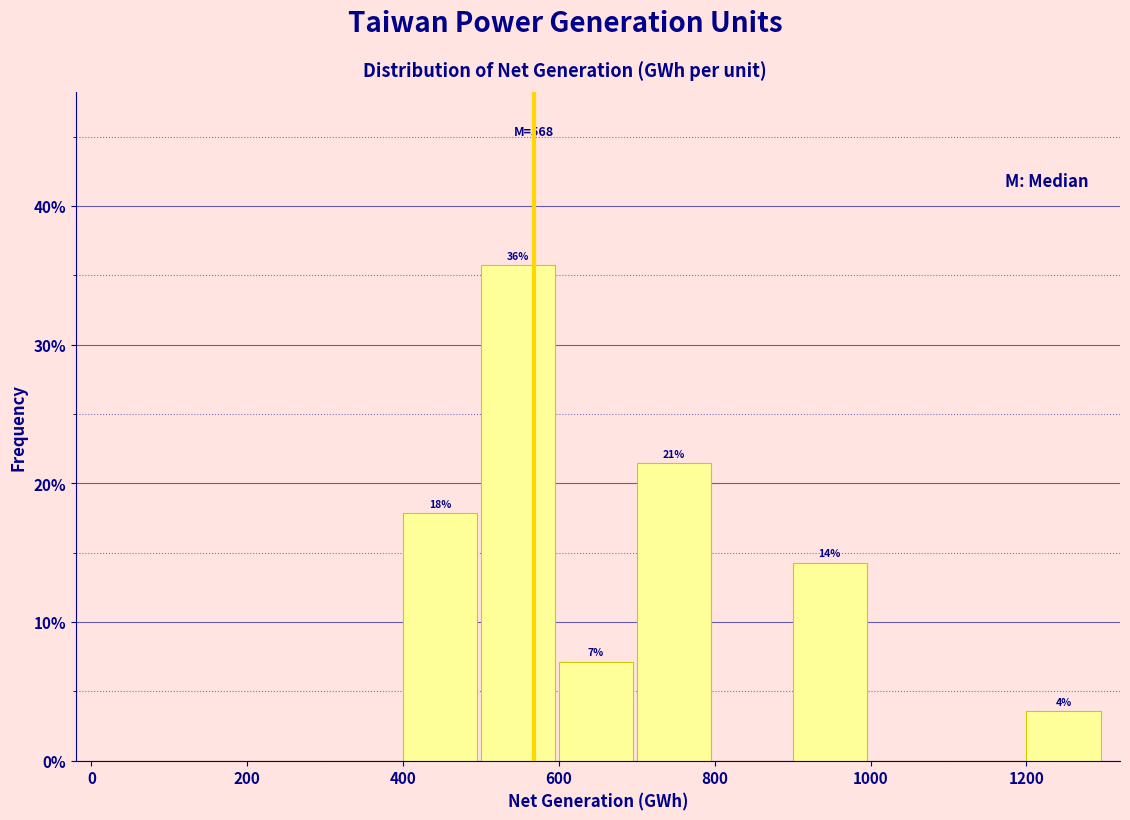

Over which range of the x-axis is the bar tallest?

500 to 600